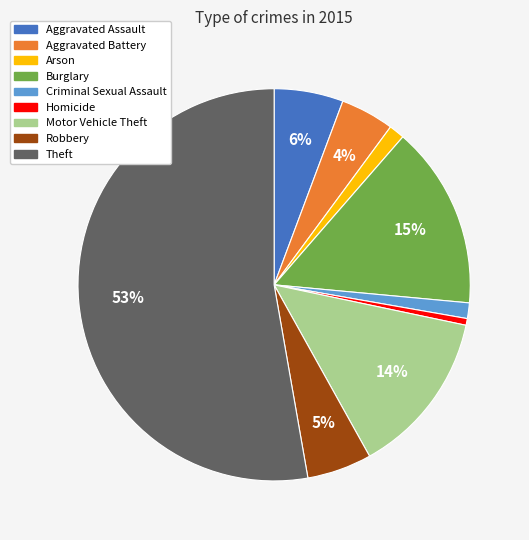

What is the largest slice in the pie chart?

Theft